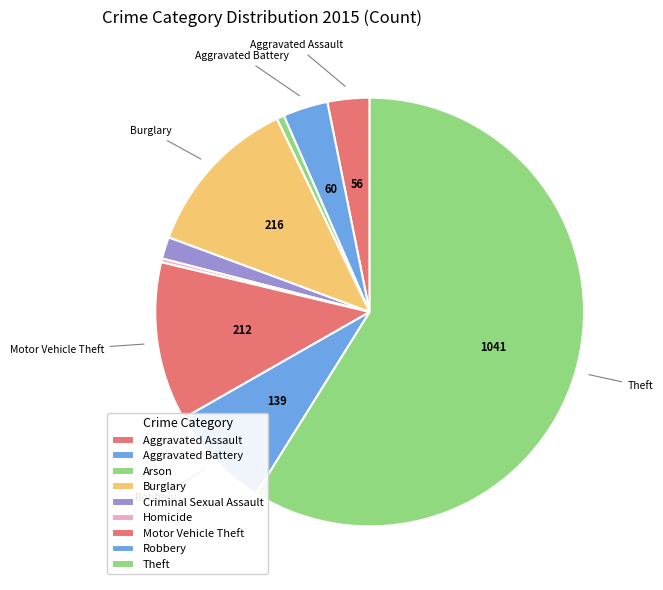

Rank the categories by value from highest to lowest.

Theft, Burglary, Motor Vehicle Theft, Robbery, Aggravated Battery, Aggravated Assault, Criminal Sexual Assault, Arson, Homicide